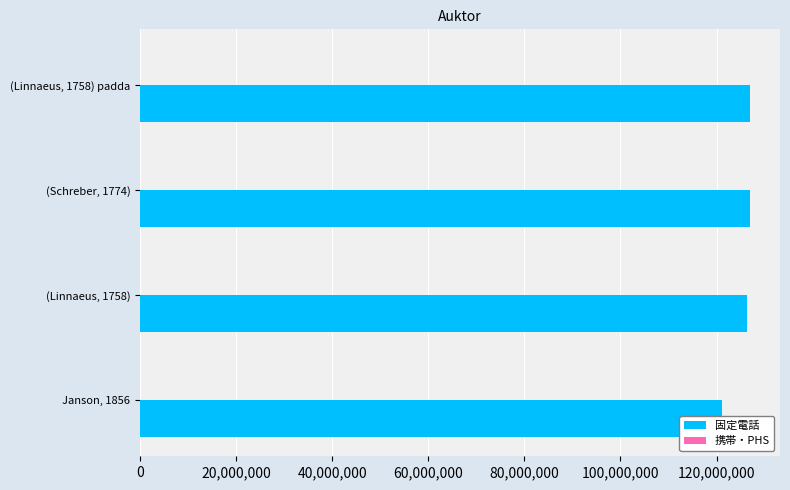

Between (Linnaeus, 1758) and (Schreber, 1774), which is larger?

(Schreber, 1774)